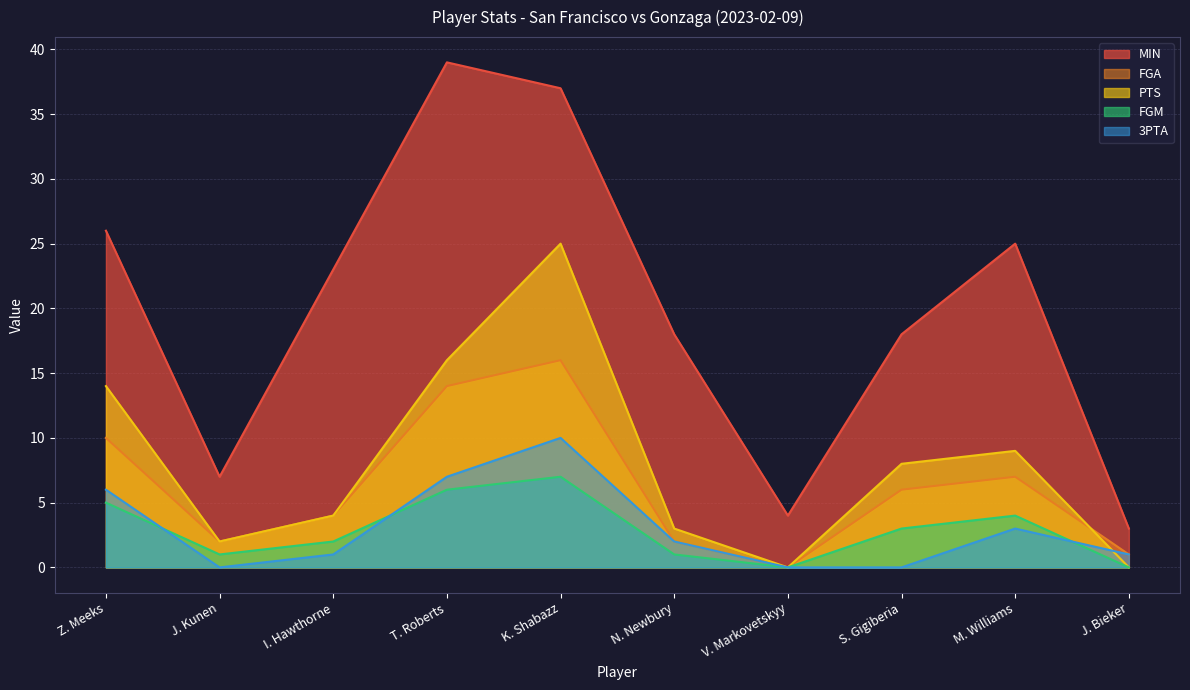

What is the difference between the FGA values at K. Shabazz and M. Williams?

9